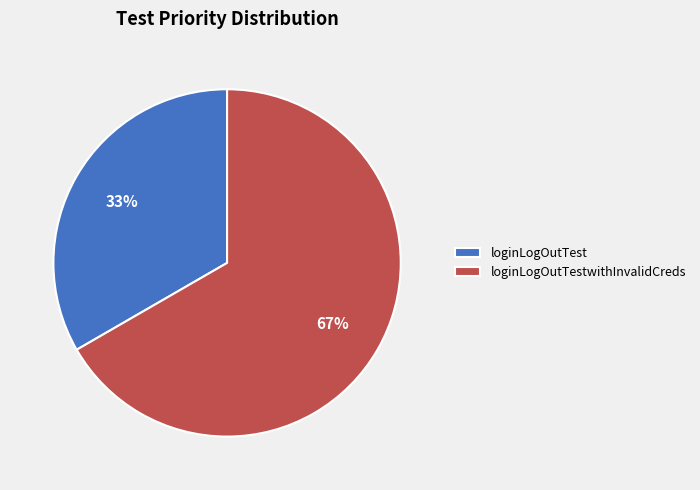

To the nearest percent, what percentage of the pie is loginLogOutTestwithInvalidCreds?

67%